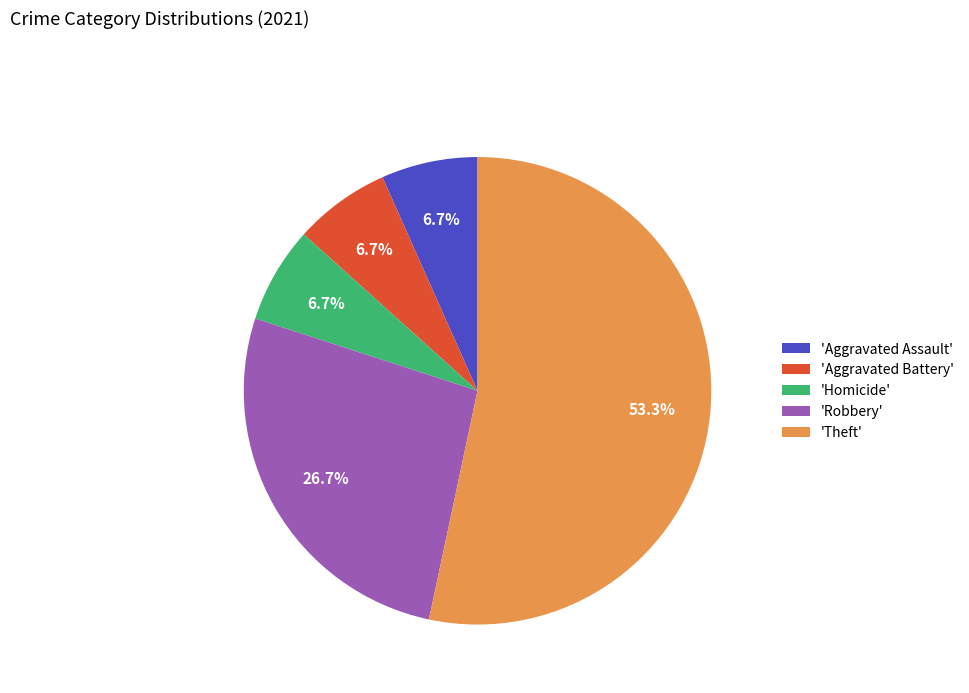

Do 'Aggravated Assault' and 'Aggravated Battery' together represent more than half of the pie?

No